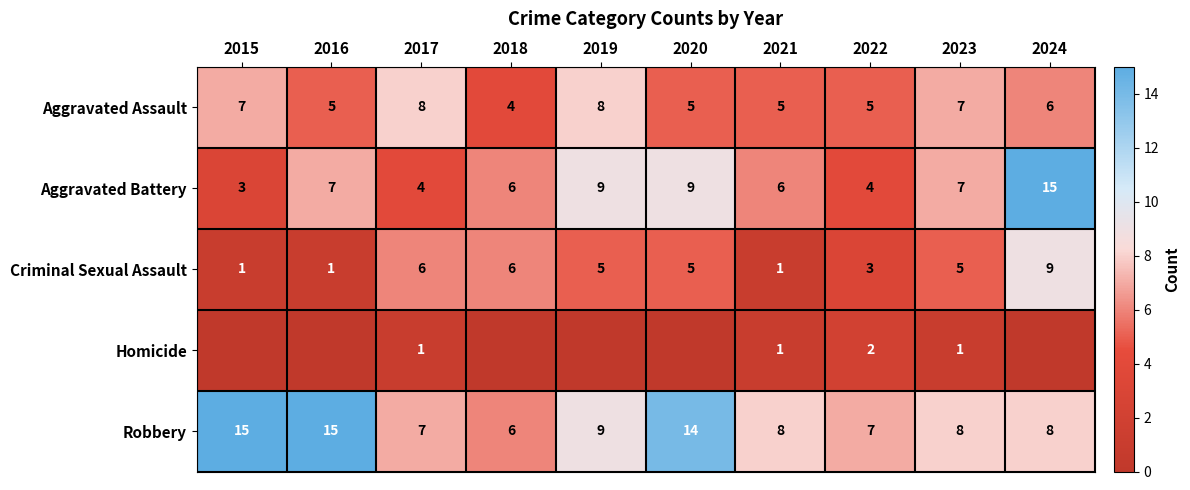

What is the difference between the Aggravated Battery values at 2020 and 2021?

3